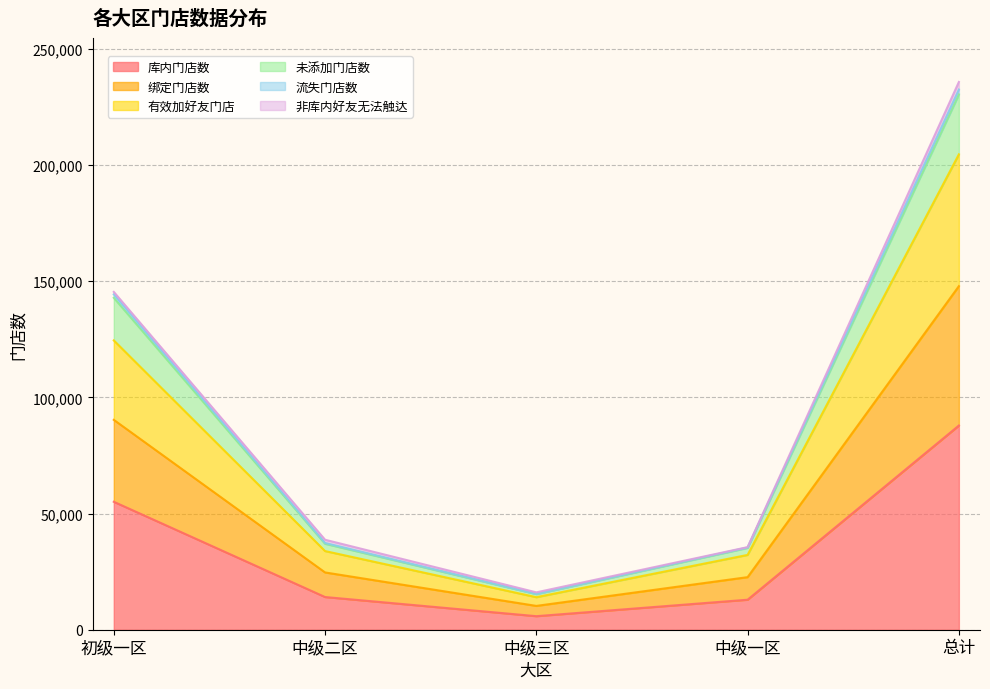

True or false: 库内门店数 has a value of 60466 at 总计.

False